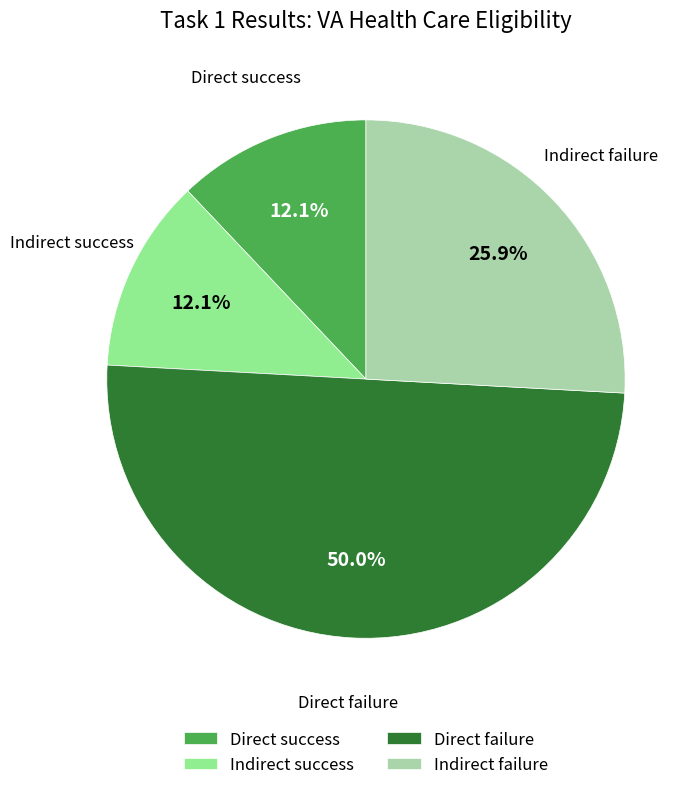

Is Direct success the majority of the pie?

No